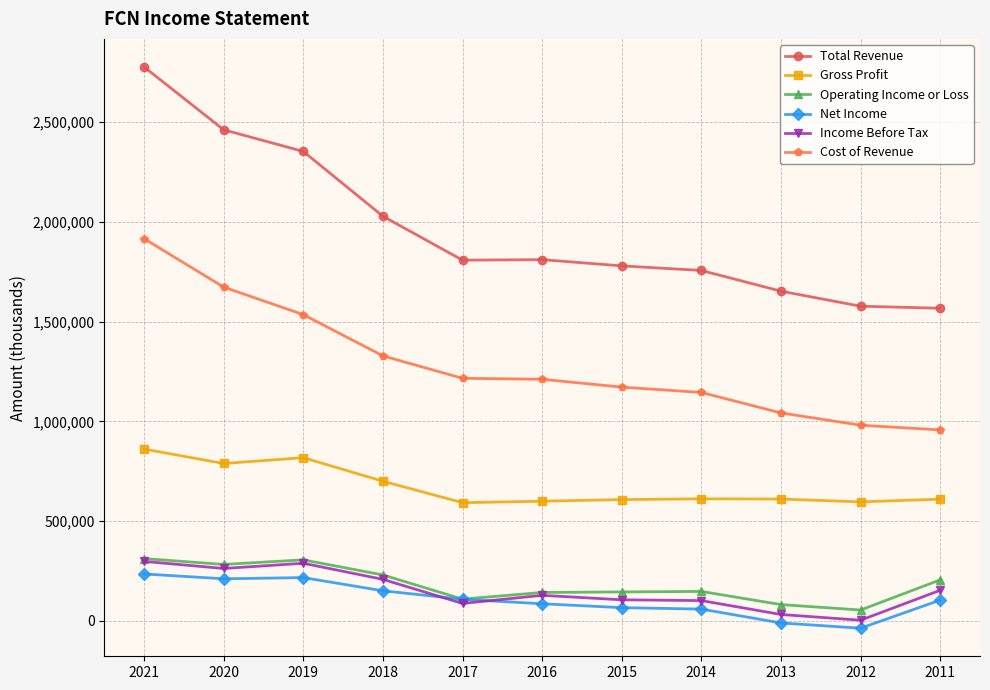

Does the chart display data point markers on the line(s)?

Yes